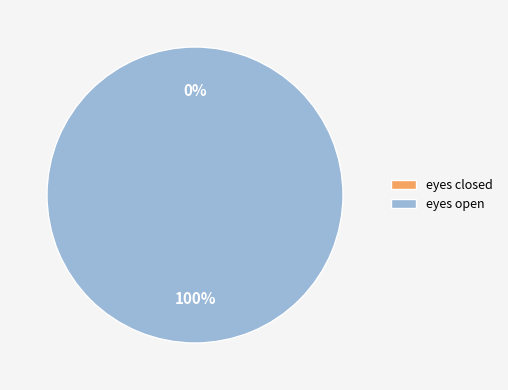

Does any single category account for the majority?

Yes